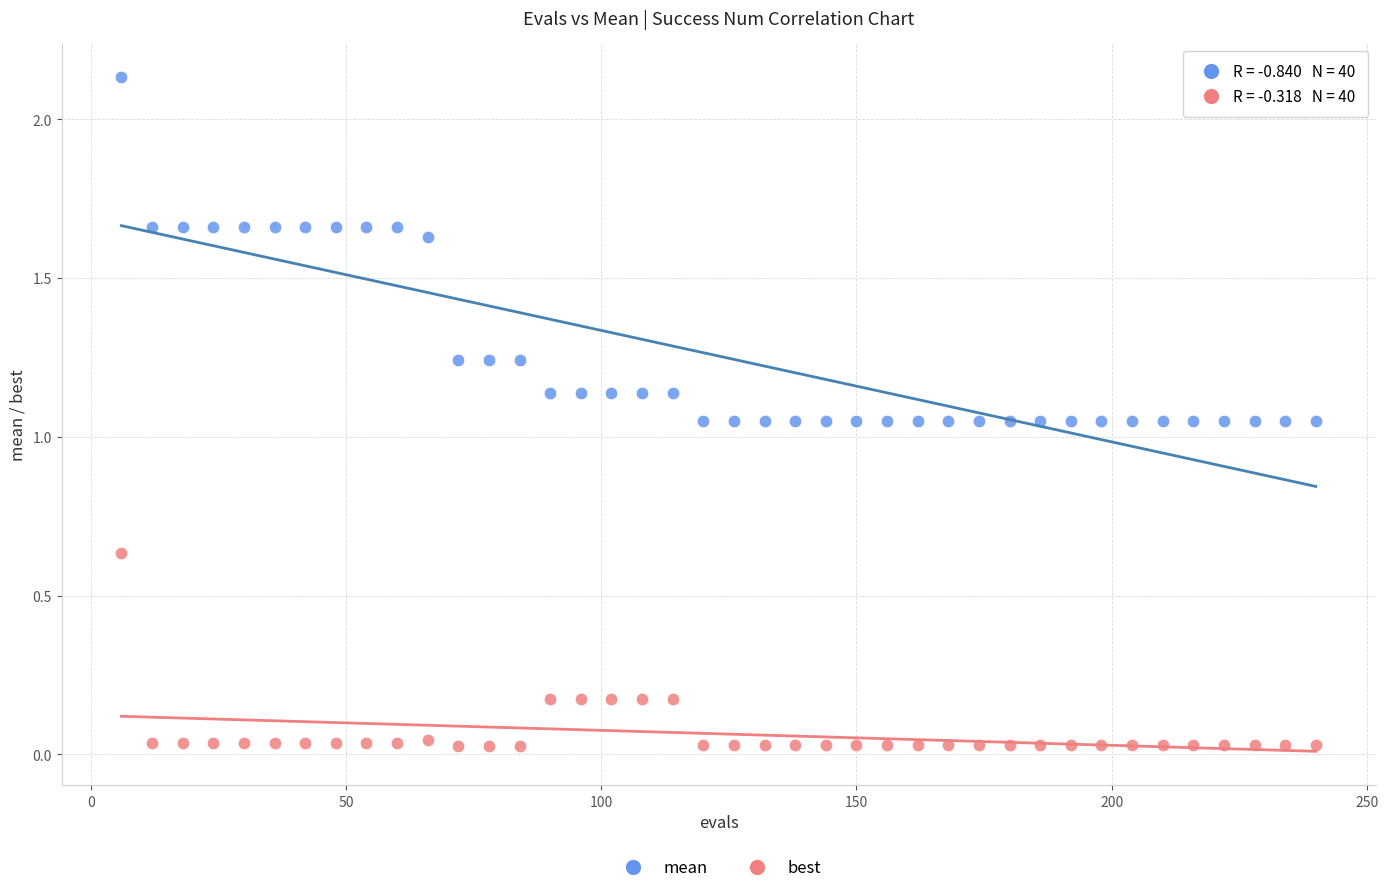

What are all the series names shown in the legend?

mean, best